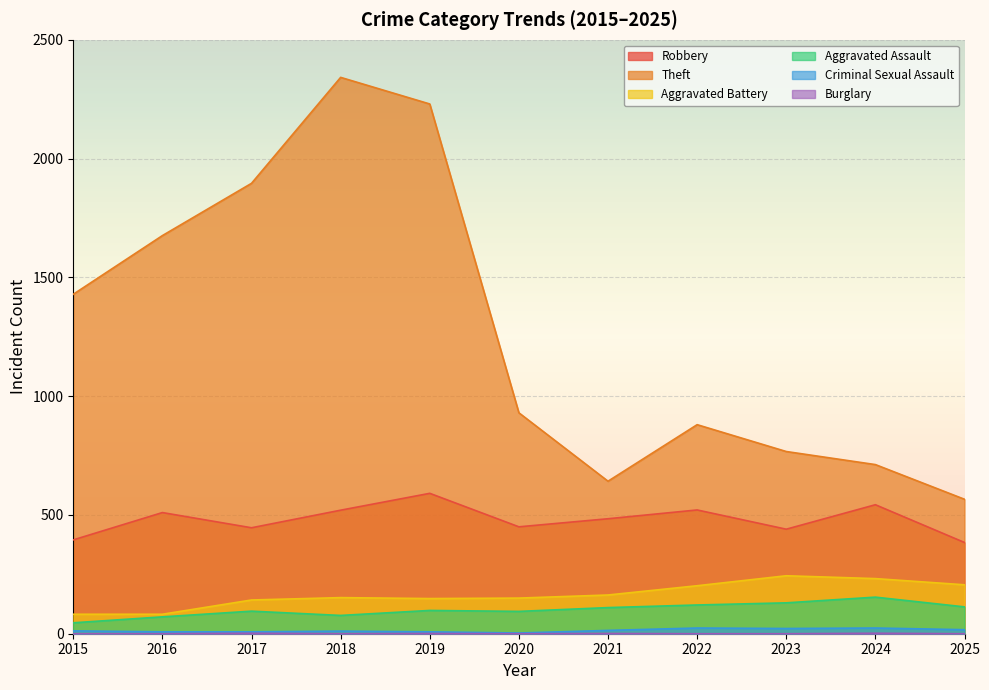

What is the difference between the highest and lowest values at 2025?

566